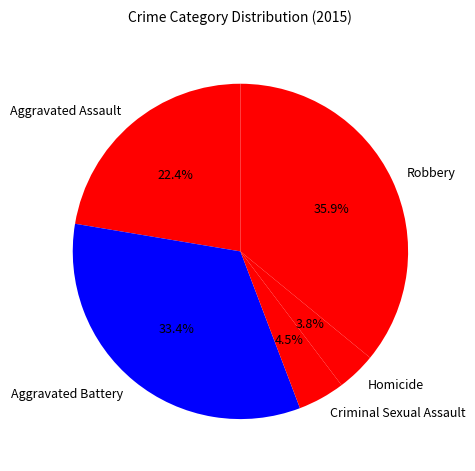

Is it true that Aggravated Battery is 44% of the pie?

False